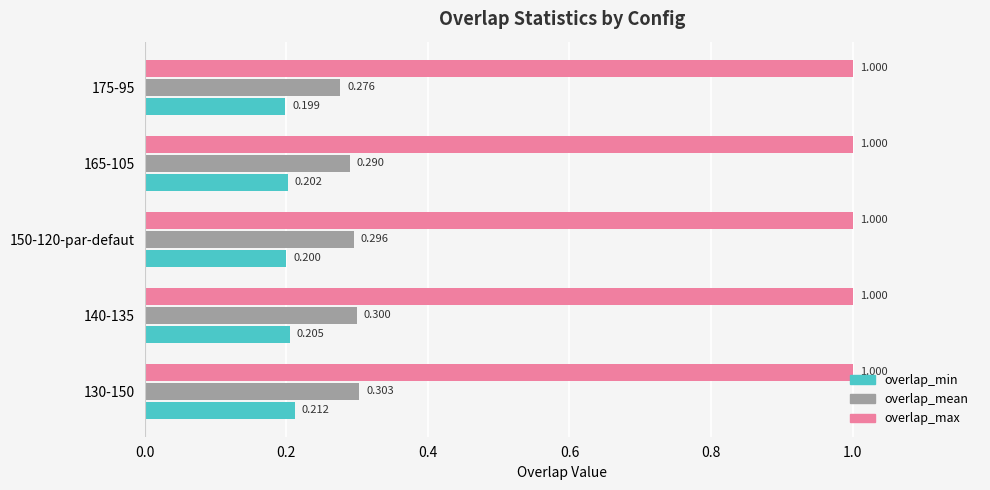

Which series has the largest total across all categories?

overlap_max